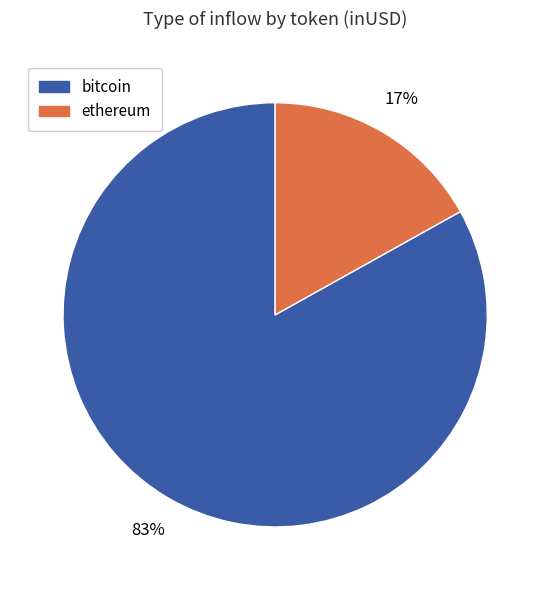

To the nearest percent, what is the average slice percentage?

50%